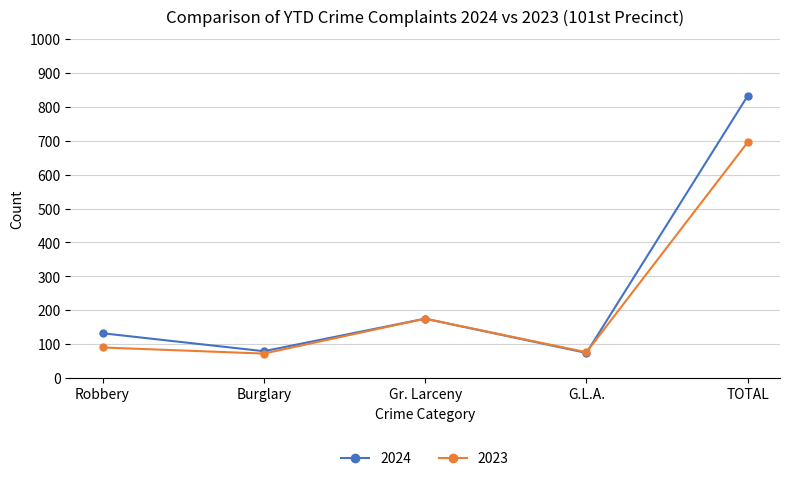

Which series has the largest total across all categories?

2024